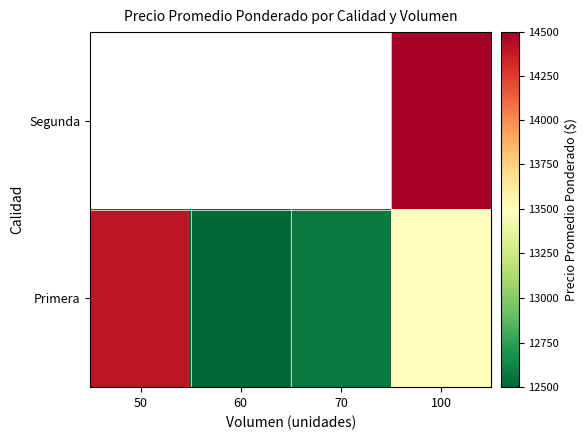

At which category is the sum across all series the highest?

100